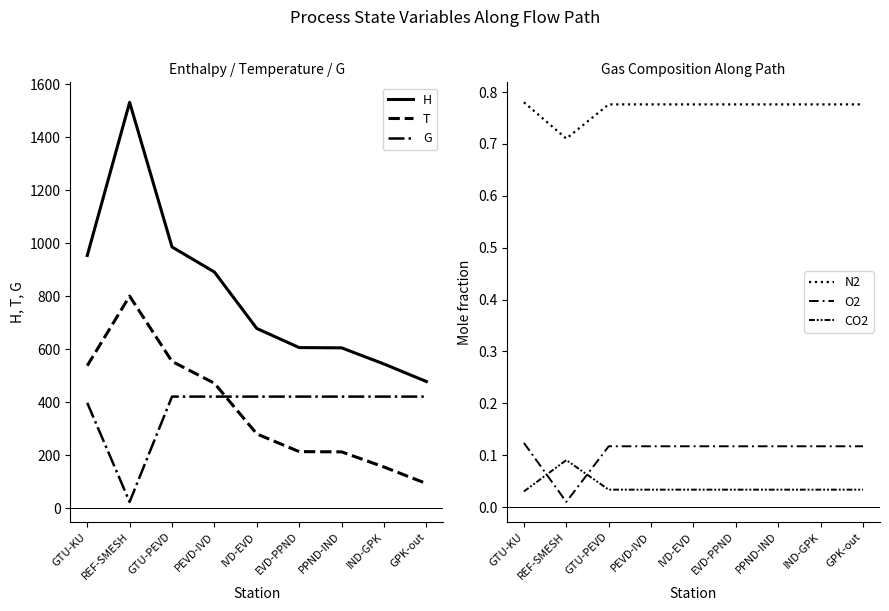

At which category is the sum across all series the highest?

REF-SMESH